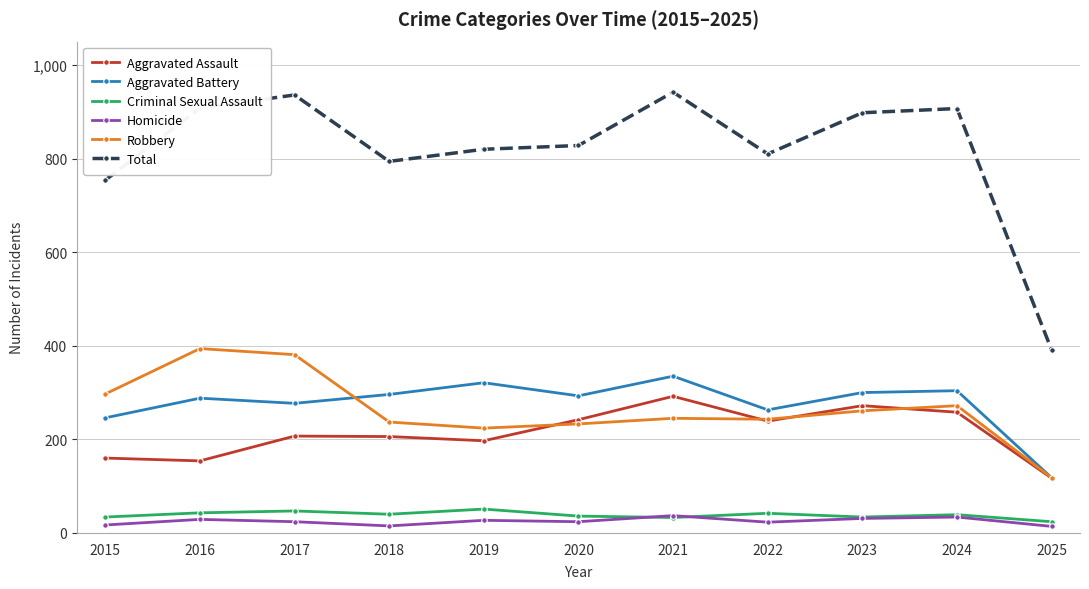

Where do Aggravated Battery and Robbery first cross each other?

2017 and 2018